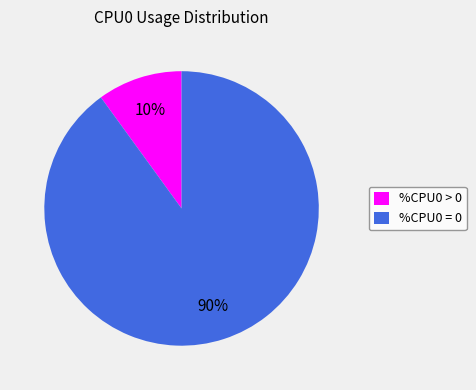

Rank the categories by value from highest to lowest.

%CPU0 = 0, %CPU0 > 0